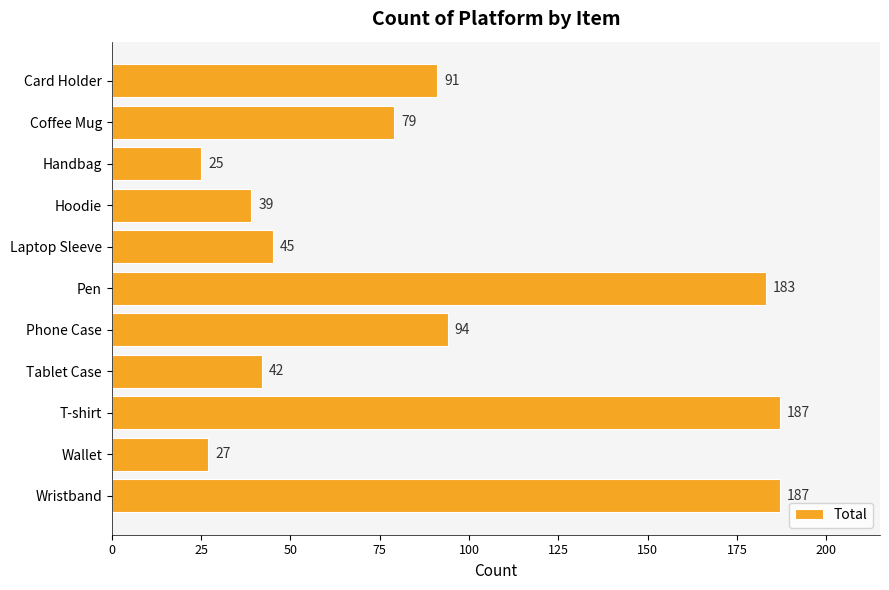

What is the sum of the values at Card Holder and T-shirt?

278